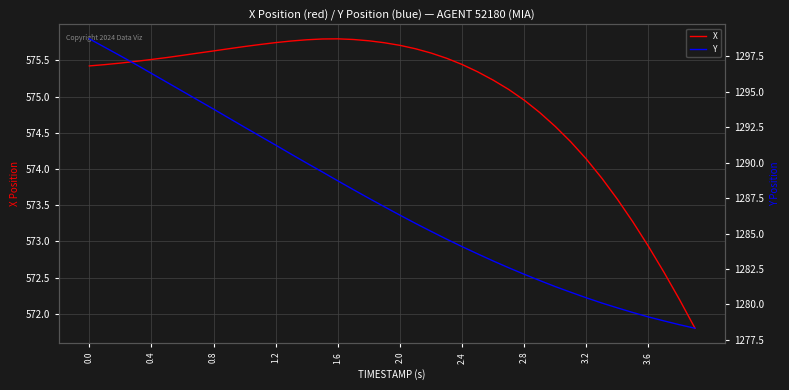

Reading left to right, list all the values displayed in this chart.

X: 575.4	575.4	575.5	575.5	575.5	575.5	575.6	575.6	575.6	575.7	575.7	575.7	575.7	575.8	575.8	575.8	575.8	575.8	575.8	575.7	575.7	575.7	575.6	575.5	575.4	575.3	575.2	575.1	575.0	574.8	574.6	574.4	574.1	573.9	573.6	573.3	572.9	572.6	572.2	571.8
Y: 1298.7	1298.1	1297.5	1296.9	1296.3	1295.7	1295.0	1294.4	1293.8	1293.1	1292.5	1291.9	1291.2	1290.6	1290.0	1289.3	1288.7	1288.1	1287.5	1286.9	1286.3	1285.7	1285.2	1284.6	1284.1	1283.6	1283.1	1282.6	1282.1	1281.7	1281.3	1280.9	1280.5	1280.1	1279.8	1279.4	1279.1	1278.8	1278.6	1278.3